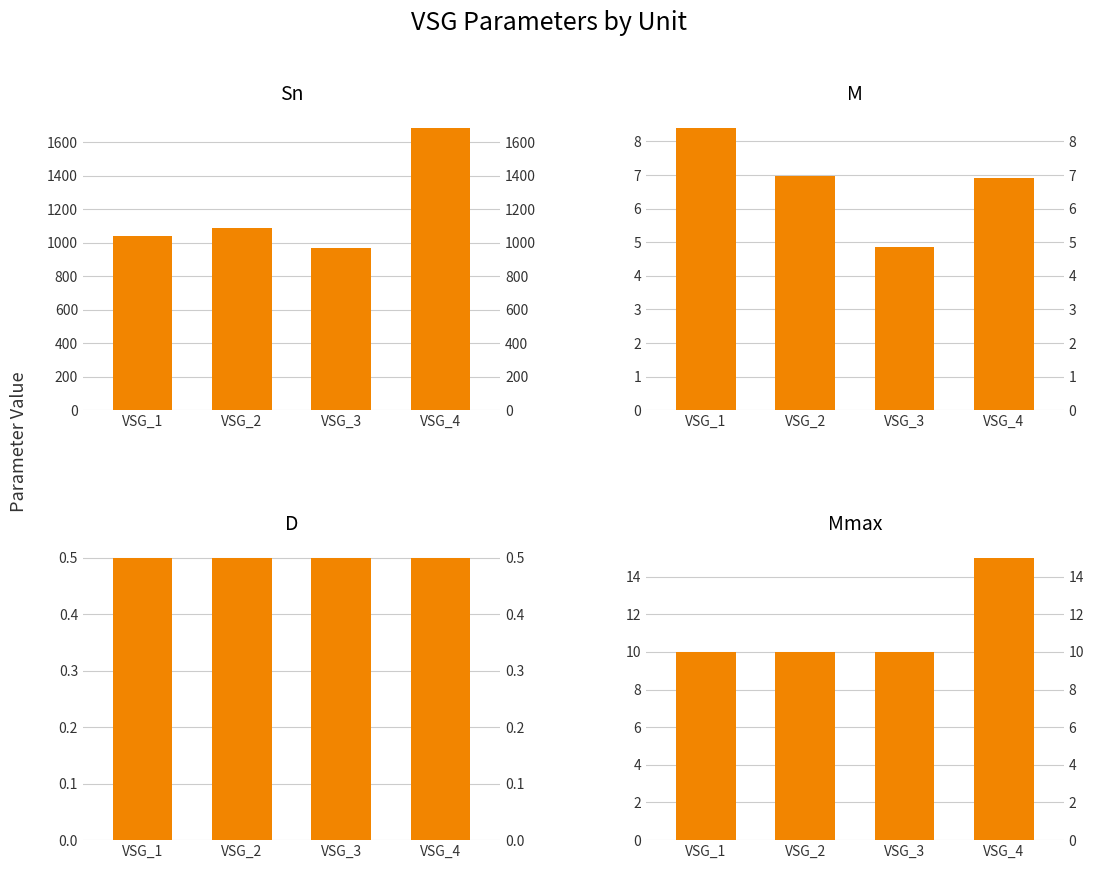

Is it true that M equals 4.9 at VSG_3?

True